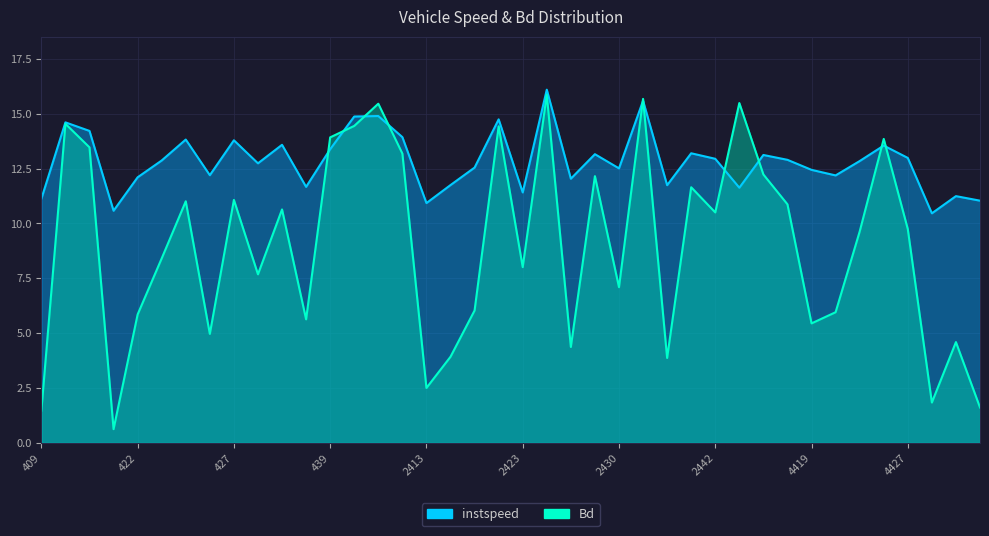

What is the value of the Bd point at the 20th from the left?

14.4